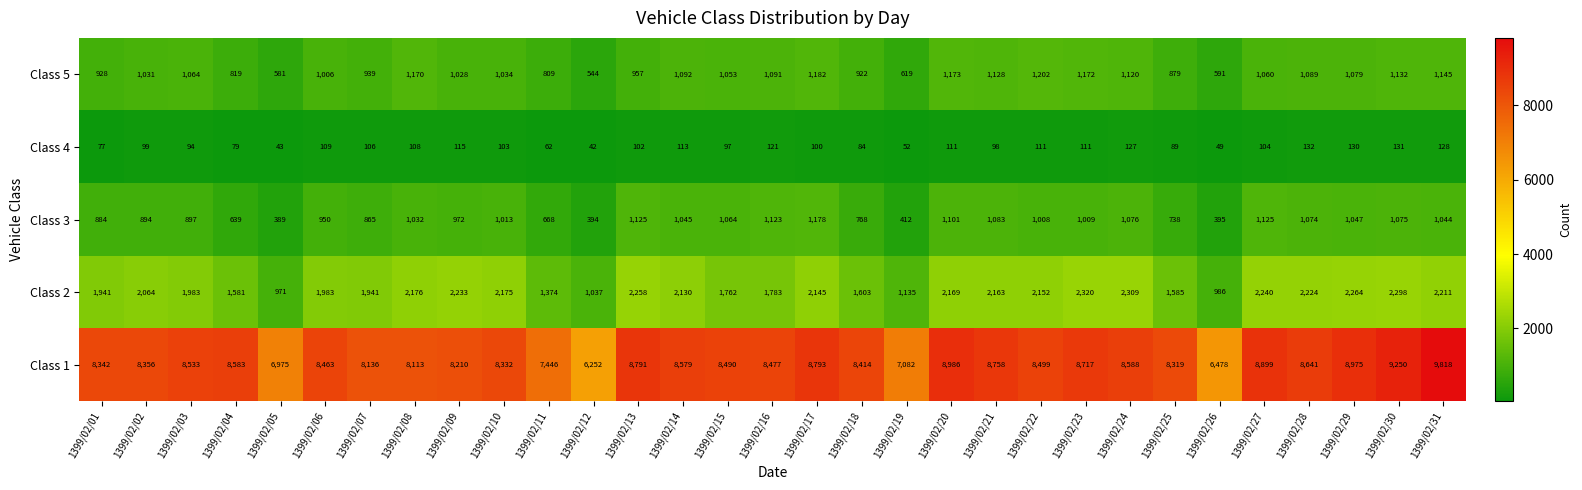

At which label is Class 4 closest to 87?

1399/02/25